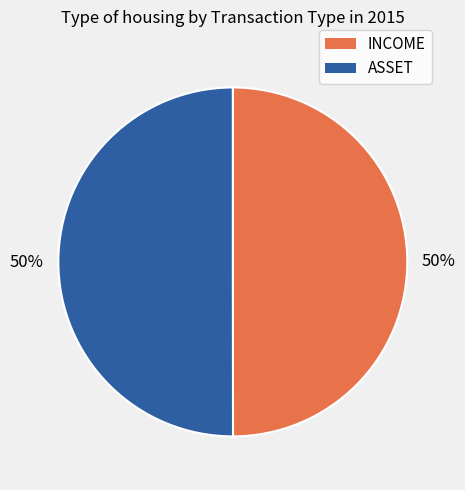

To the nearest percent, what percentage of the pie is INCOME?

50%